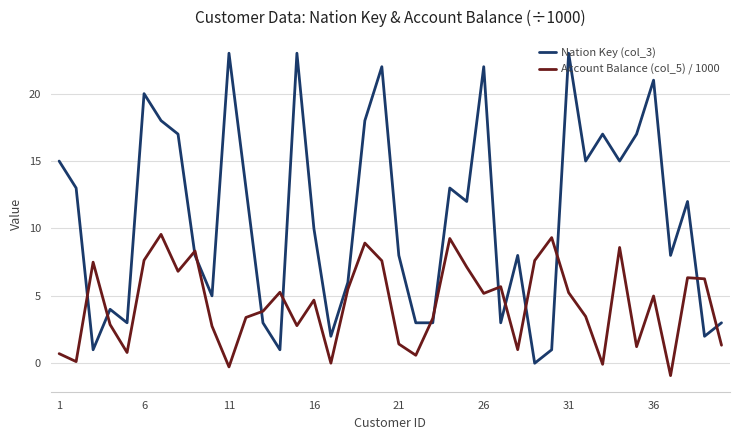

Rank the series by their average value, from highest to lowest.

Nation Key (col_3), Account Balance (col_5) / 1000